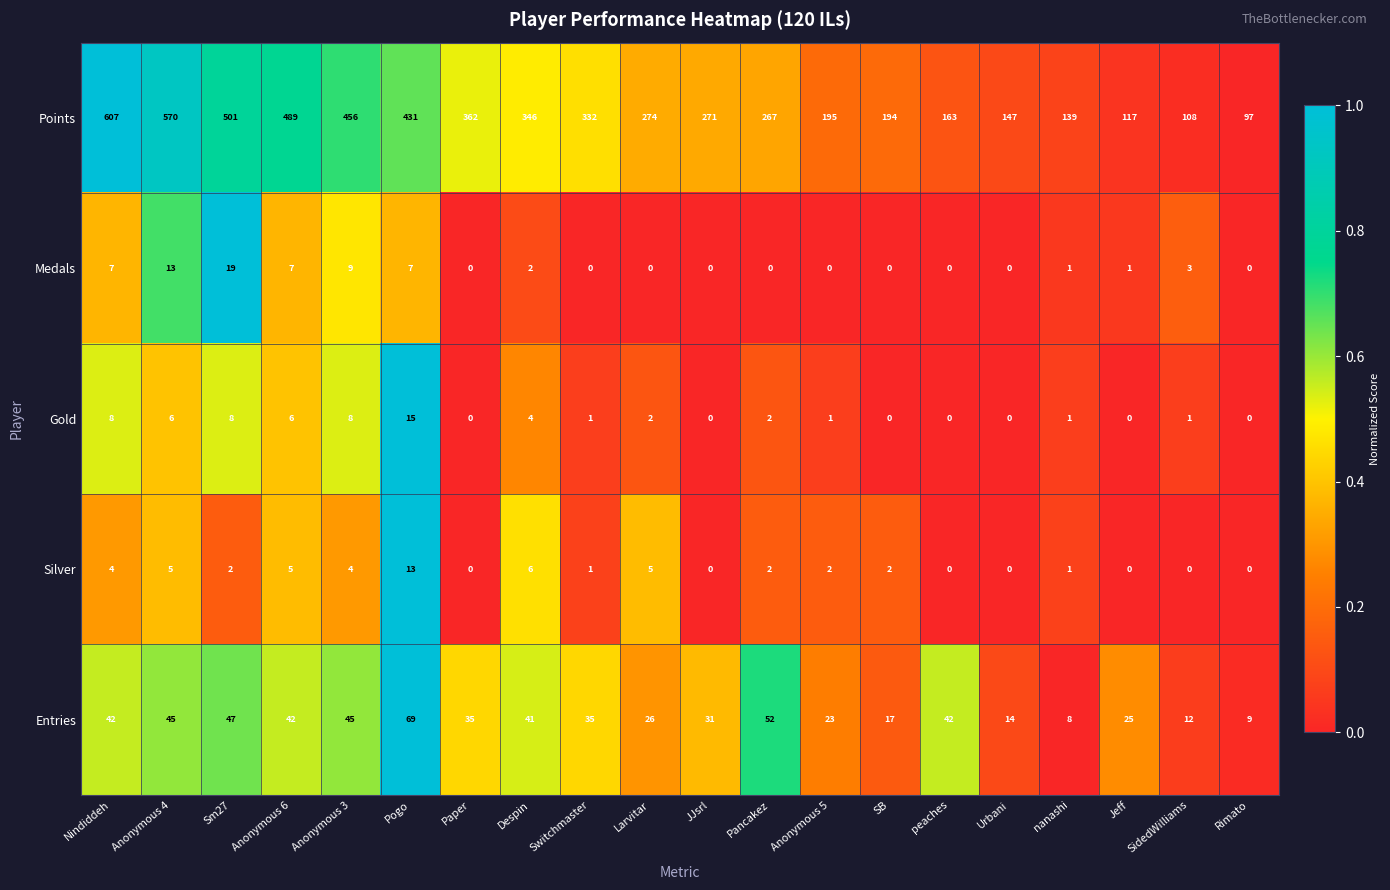

At which label does Medals first exceed 1?

Nindiddeh